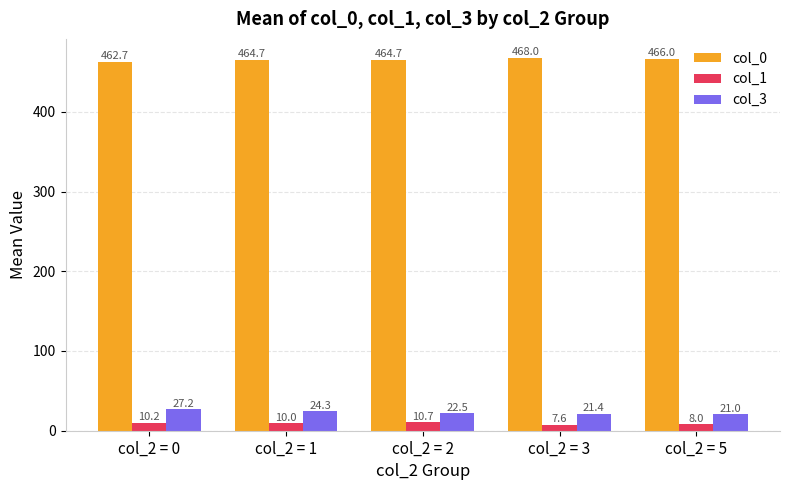

What is the difference between the col_1 values at col_2 = 3 and col_2 = 1?

2.4